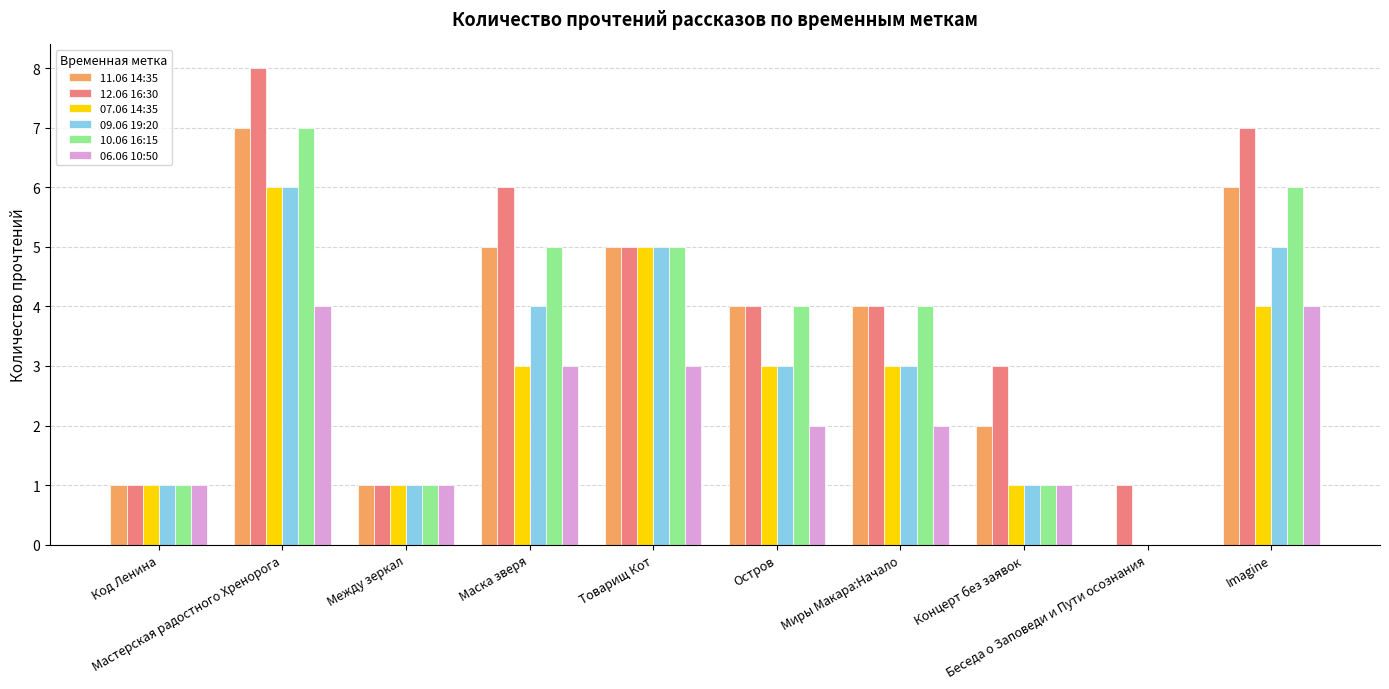

What is the total value across all series at Маска зверя?

26